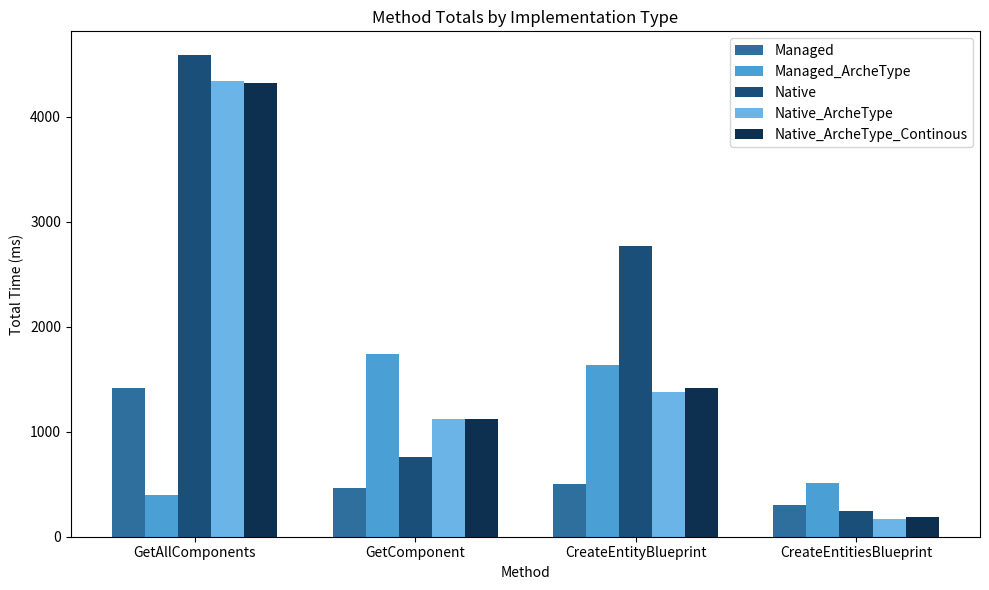

How many data points does each series have?

4